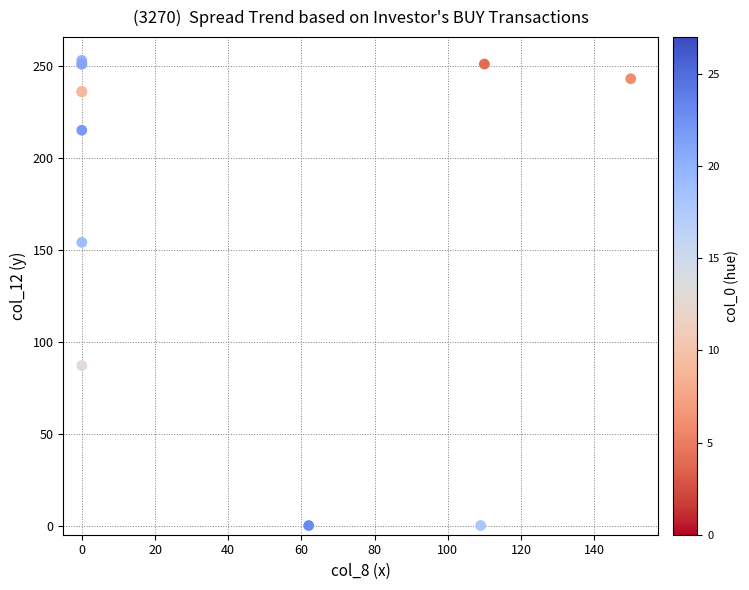

What Y value in the scatter plot is closest to 126?

154